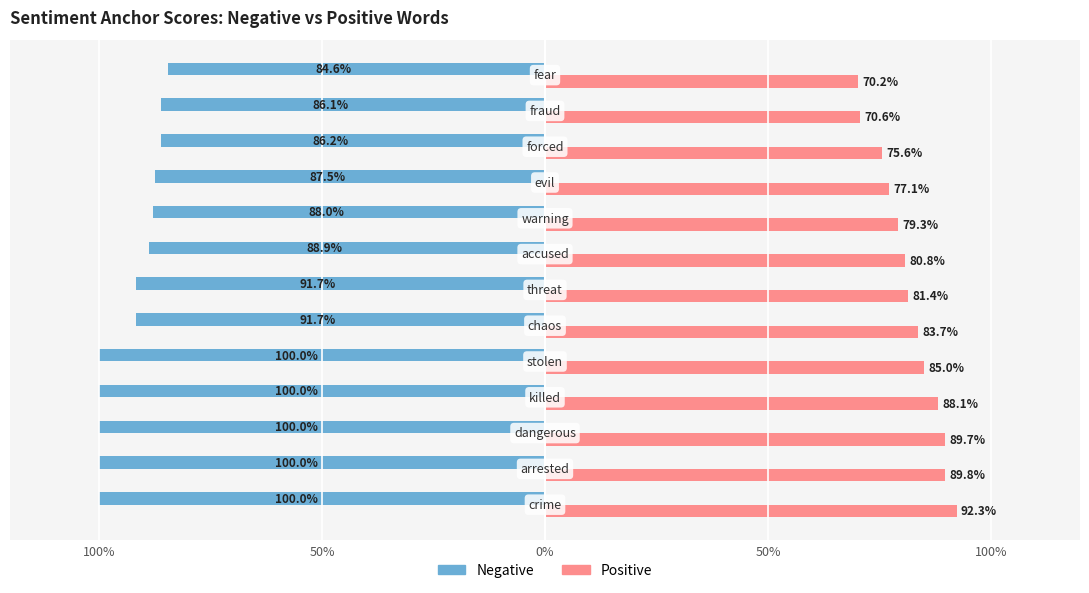

What are all the series names shown in the legend?

Negative, Positive